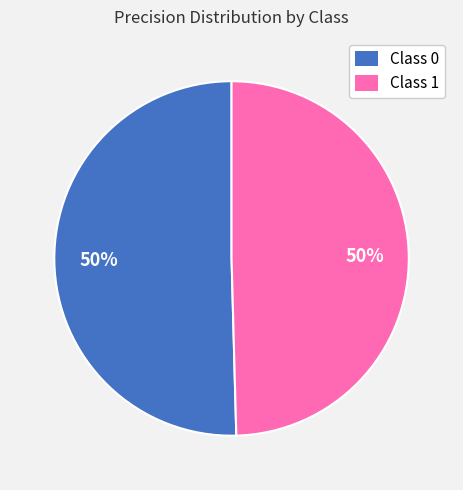

To the nearest percent, what is the average slice percentage?

50%